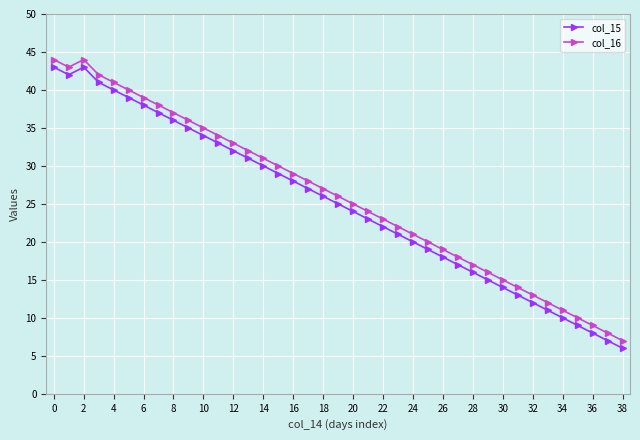

True or false: col_16 and col_15 cross at least once.

False